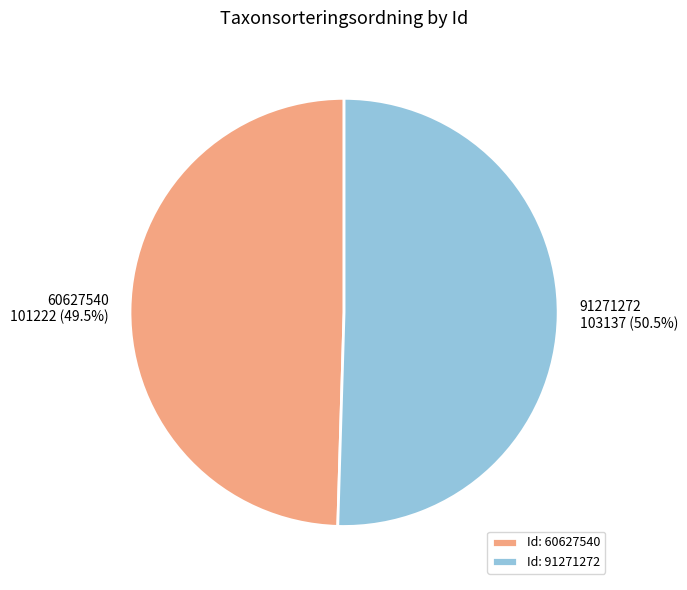

To the nearest percent, what is the difference between the largest and smallest slice percentages?

1%